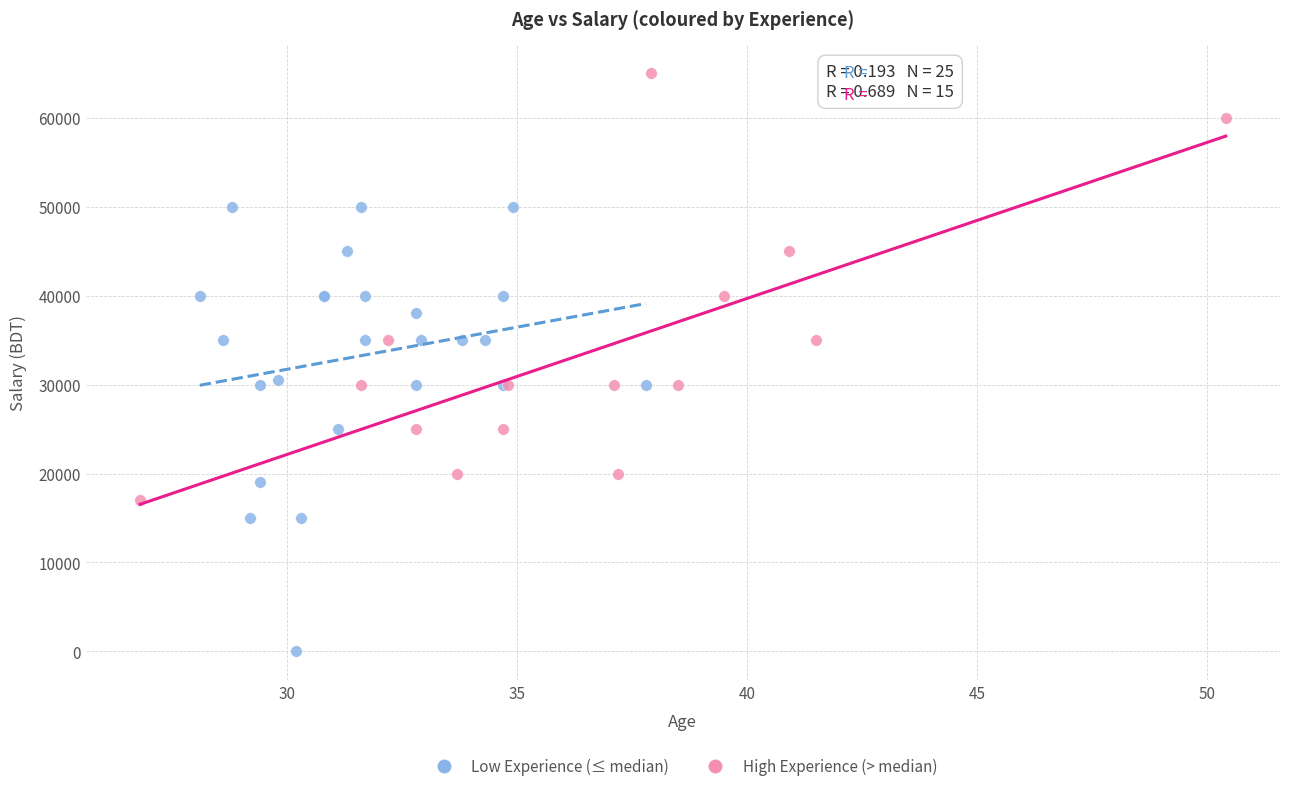

Which series has the widest spread of Y values?

Low Experience (≤ median)